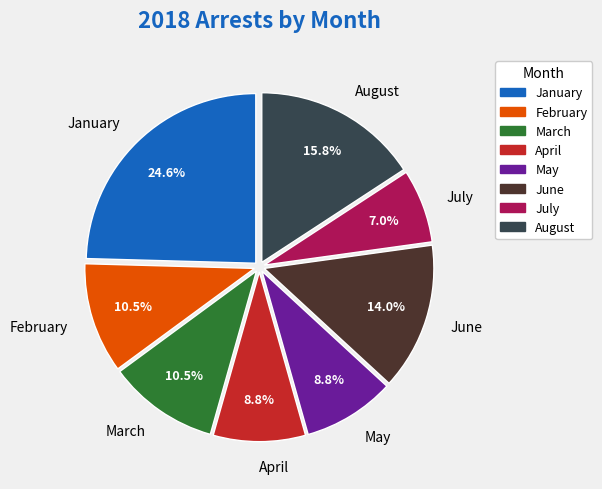

What percentage is the January slice, to the nearest percent?

25%